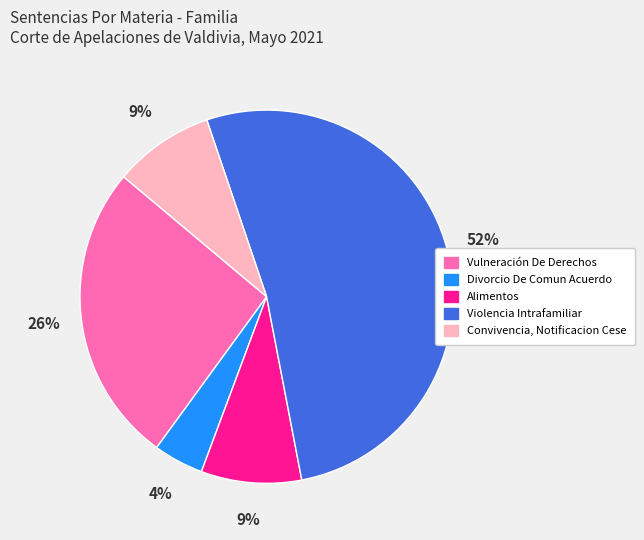

What percentage is the Alimentos slice, to the nearest percent?

9%